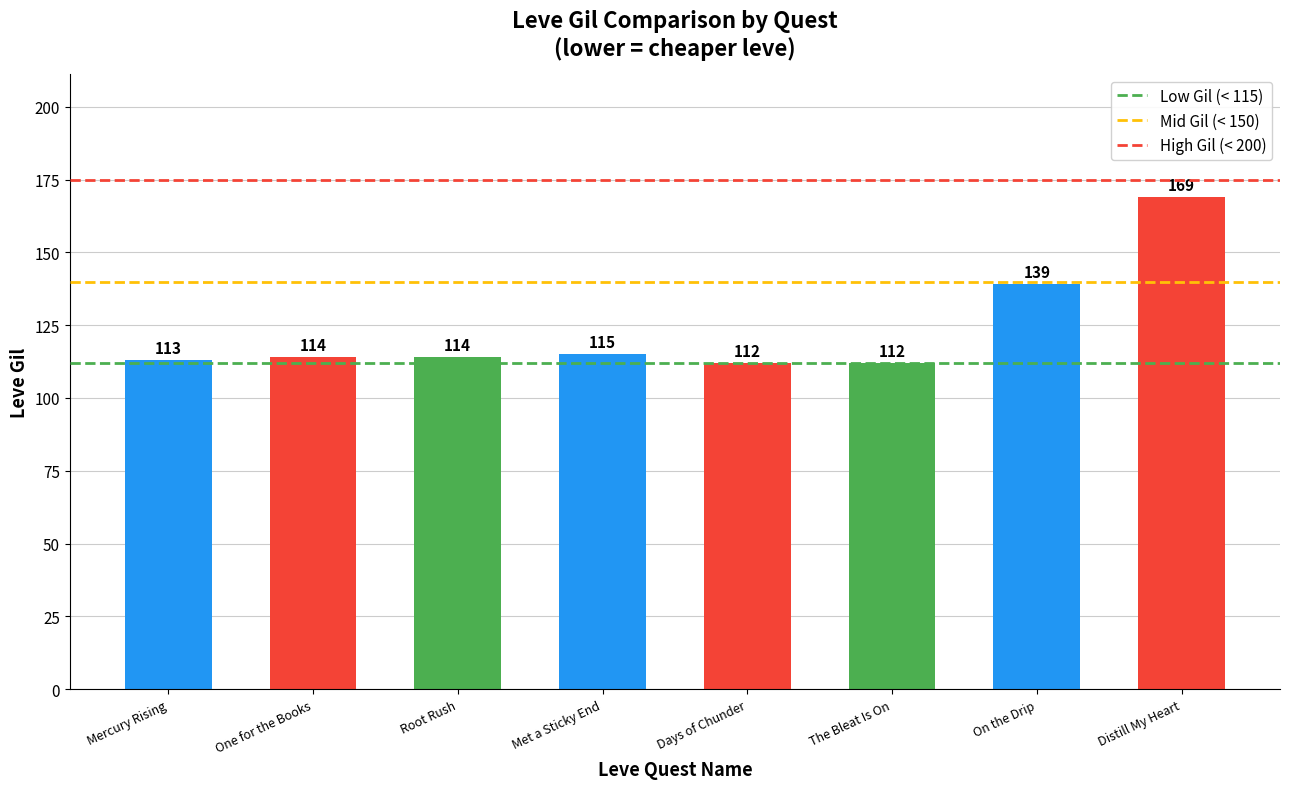

What is the change in value from Mercury Rising to One for the Books?

+1